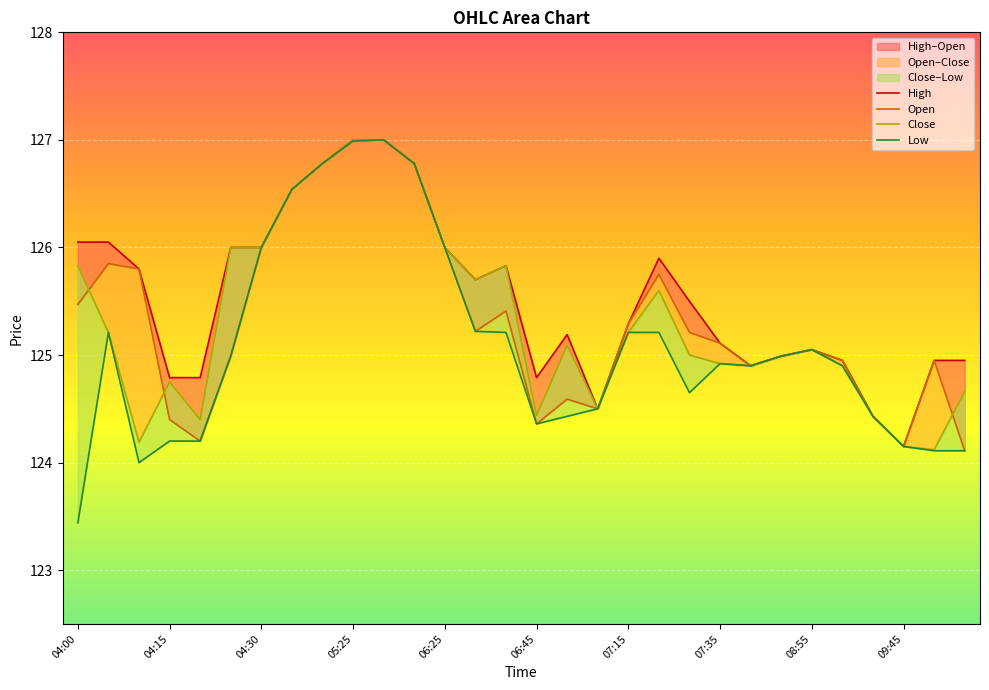

Reading left to right, transcribe all the data shown in this chart.

High: 126.0	126.0	125.8	124.8	124.8	126.0	126.0	126.5	126.8	127.0	127.0	126.8	126.0	125.7	125.8	124.8	125.2	124.5	125.3	125.9	125.5	125.1	124.9	125.0	125.0	125.0	124.4	124.2	125.0	125.0
Open: 125.5	125.8	125.8	124.4	124.2	125.0	126.0	126.5	126.8	127.0	127.0	126.8	126.0	125.2	125.4	124.4	124.6	124.5	125.3	125.8	125.2	125.1	124.9	125.0	125.0	125.0	124.4	124.2	125.0	124.1
Close: 125.8	125.2	124.2	124.8	124.4	126.0	126.0	126.5	126.8	127.0	127.0	126.8	126.0	125.7	125.8	124.4	125.1	124.5	125.2	125.6	125.0	124.9	124.9	125.0	125.0	124.9	124.4	124.2	124.1	124.7
Low: 123.4	125.2	124.0	124.2	124.2	125.0	126.0	126.5	126.8	127.0	127.0	126.8	126.0	125.2	125.2	124.4	124.4	124.5	125.2	125.2	124.7	124.9	124.9	125.0	125.0	124.9	124.4	124.2	124.1	124.1